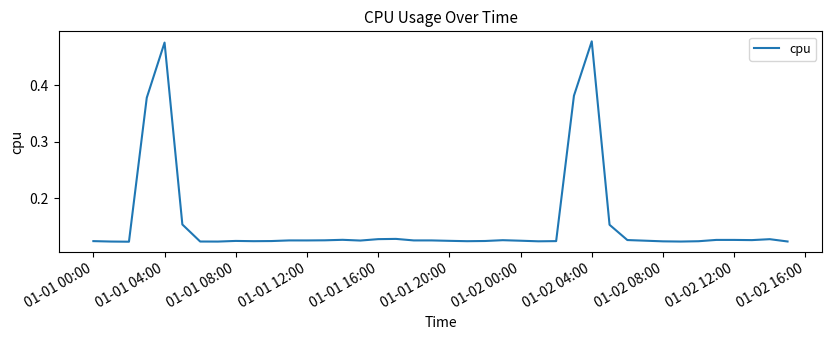

What is the average value?

0.2